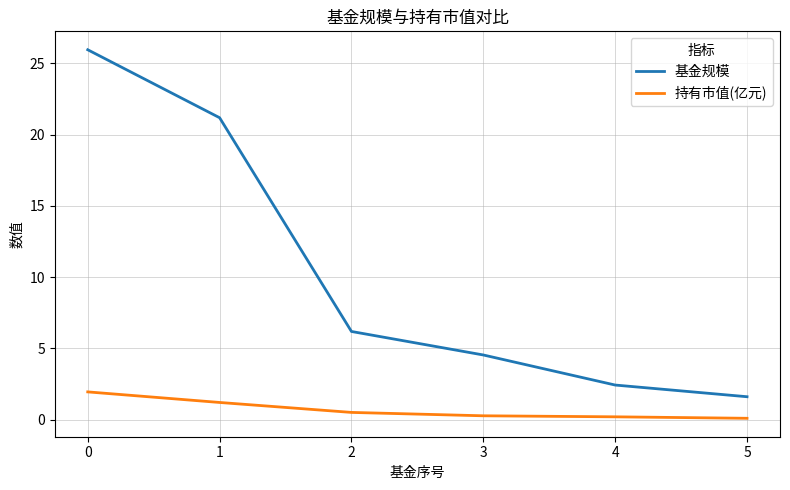

Where is 持有市值(亿元) nearest to the value 1?

1